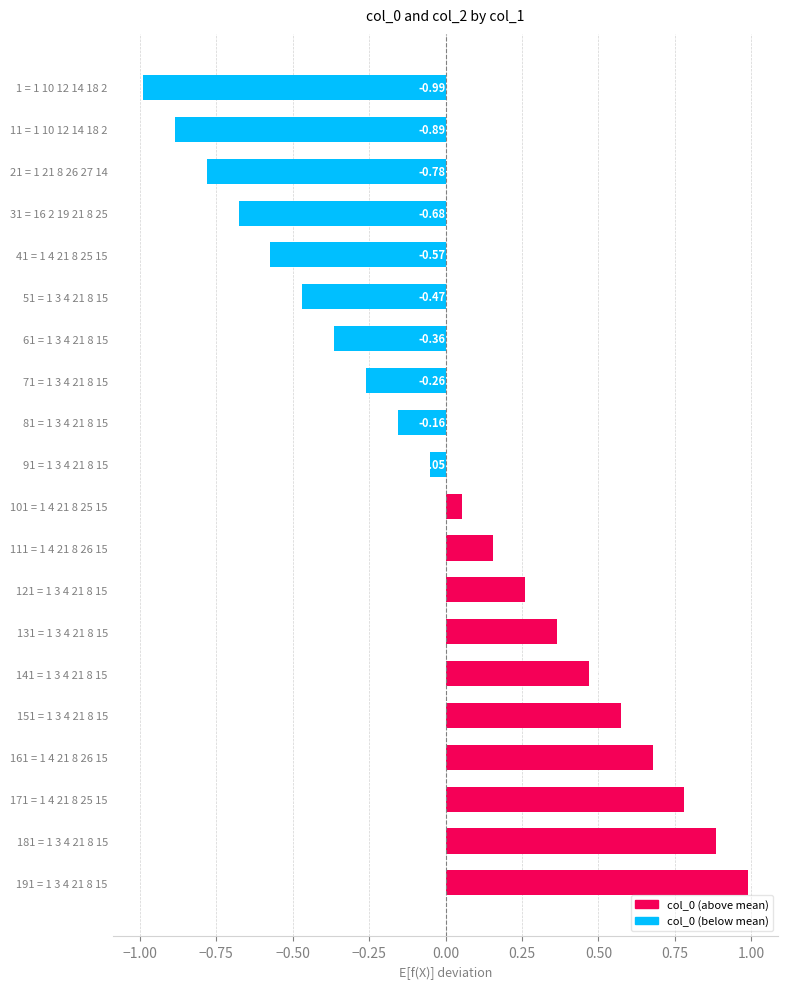

Rank the categories by value from lowest to highest.

1 = 1 10 12 14 18 2, 11 = 1 10 12 14 18 2, 21 = 1 21 8 26 27 14, 31 = 16 2 19 21 8 25, 41 = 1 4 21 8 25 15, 51 = 1 3 4 21 8 15, 61 = 1 3 4 21 8 15, 71 = 1 3 4 21 8 15, 81 = 1 3 4 21 8 15, 91 = 1 3 4 21 8 15, 101 = 1 4 21 8 25 15, 111 = 1 4 21 8 26 15, 121 = 1 3 4 21 8 15, 131 = 1 3 4 21 8 15, 141 = 1 3 4 21 8 15, 151 = 1 3 4 21 8 15, 161 = 1 4 21 8 26 15, 171 = 1 4 21 8 25 15, 181 = 1 3 4 21 8 15, 191 = 1 3 4 21 8 15